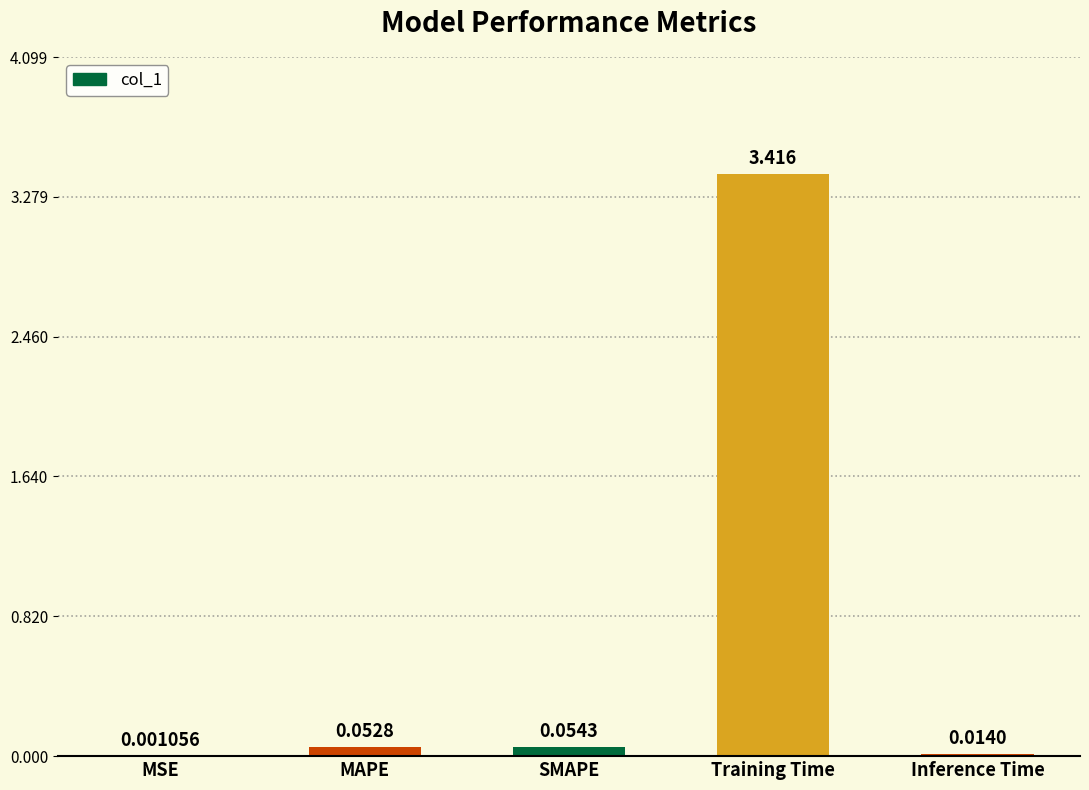

What is the change in value from MSE to MAPE?

+0.1